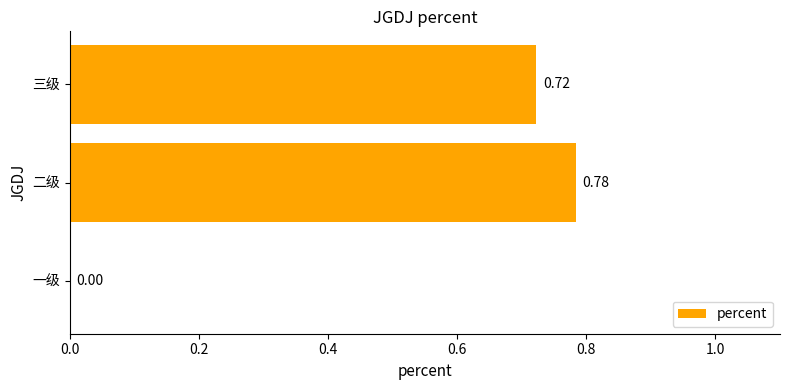

Which label corresponds to the largest value in the chart?

二级